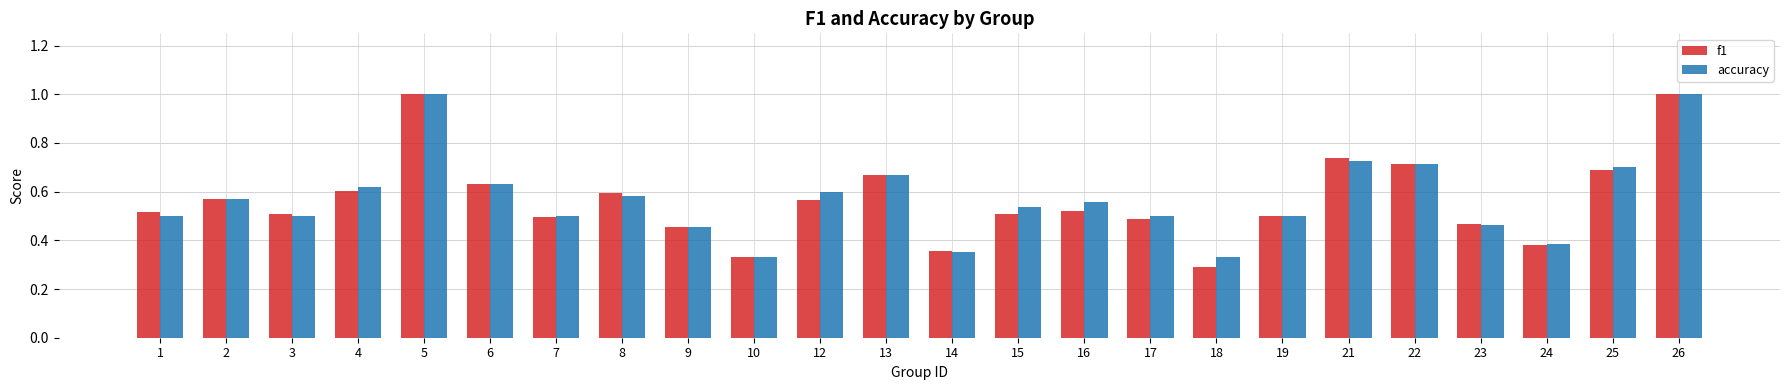

Is the value of accuracy at 15 greater than the value of f1 at 7?

Yes